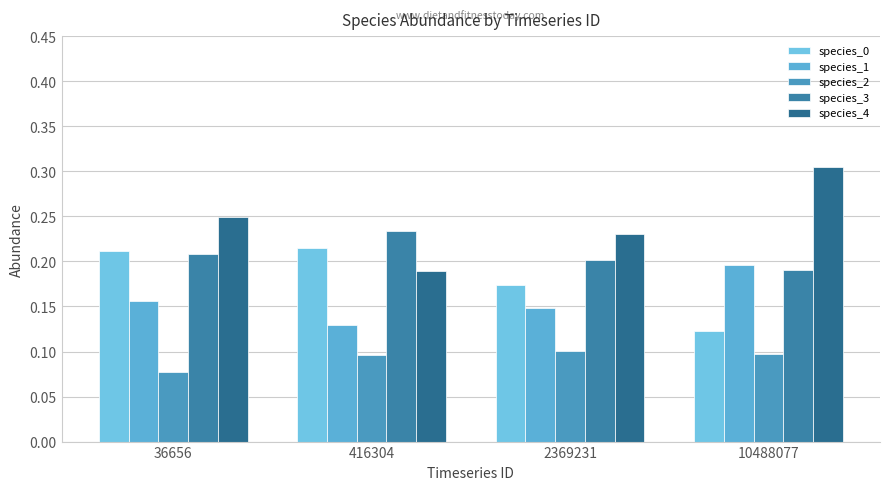

How many series are shown in this chart?

5